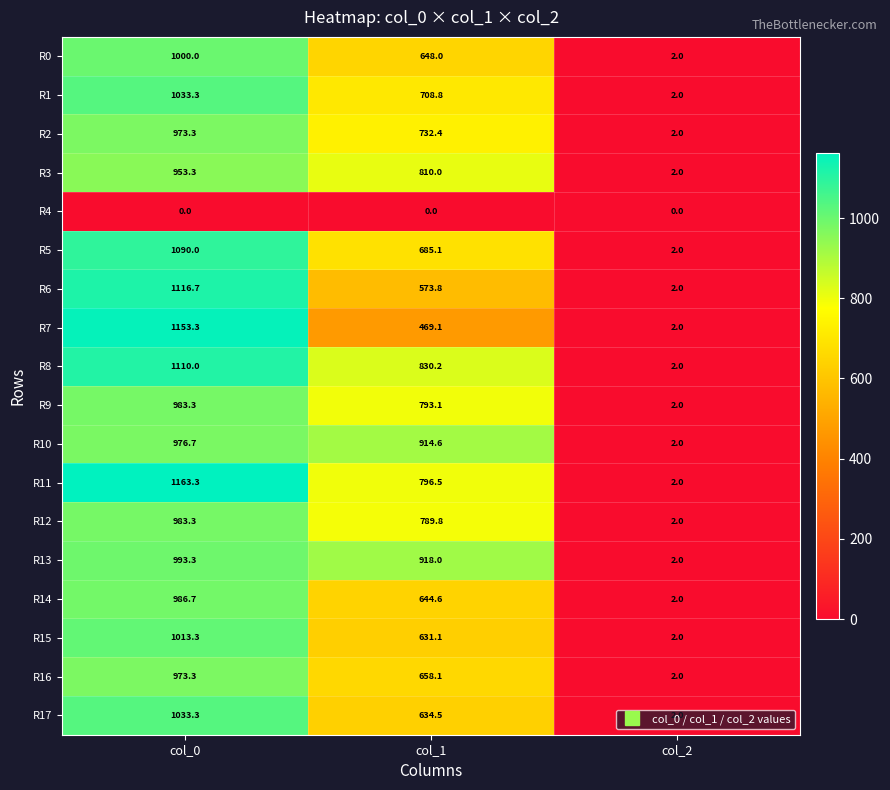

At which label does R1 reach its peak?

col_0